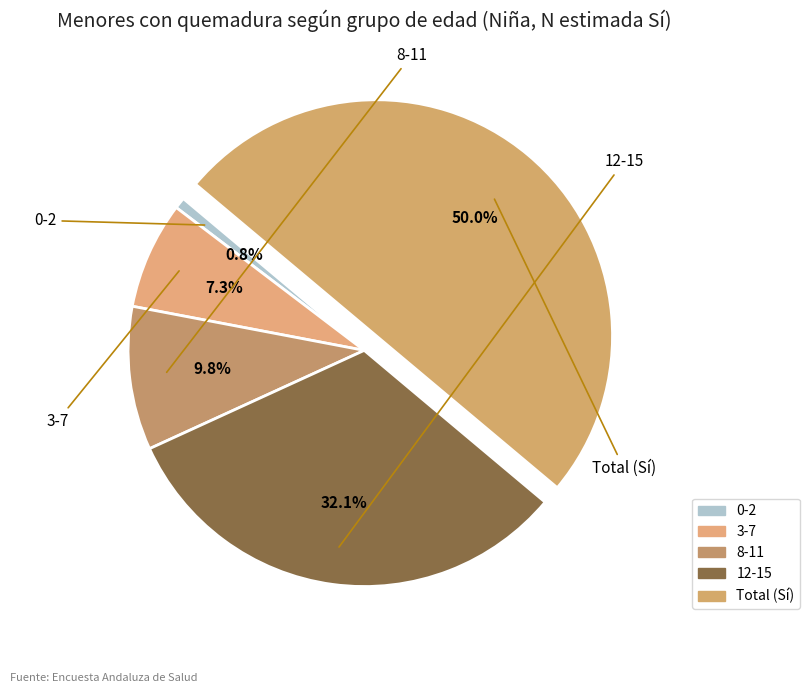

How much of the chart is everything except 3-7?

92.7%